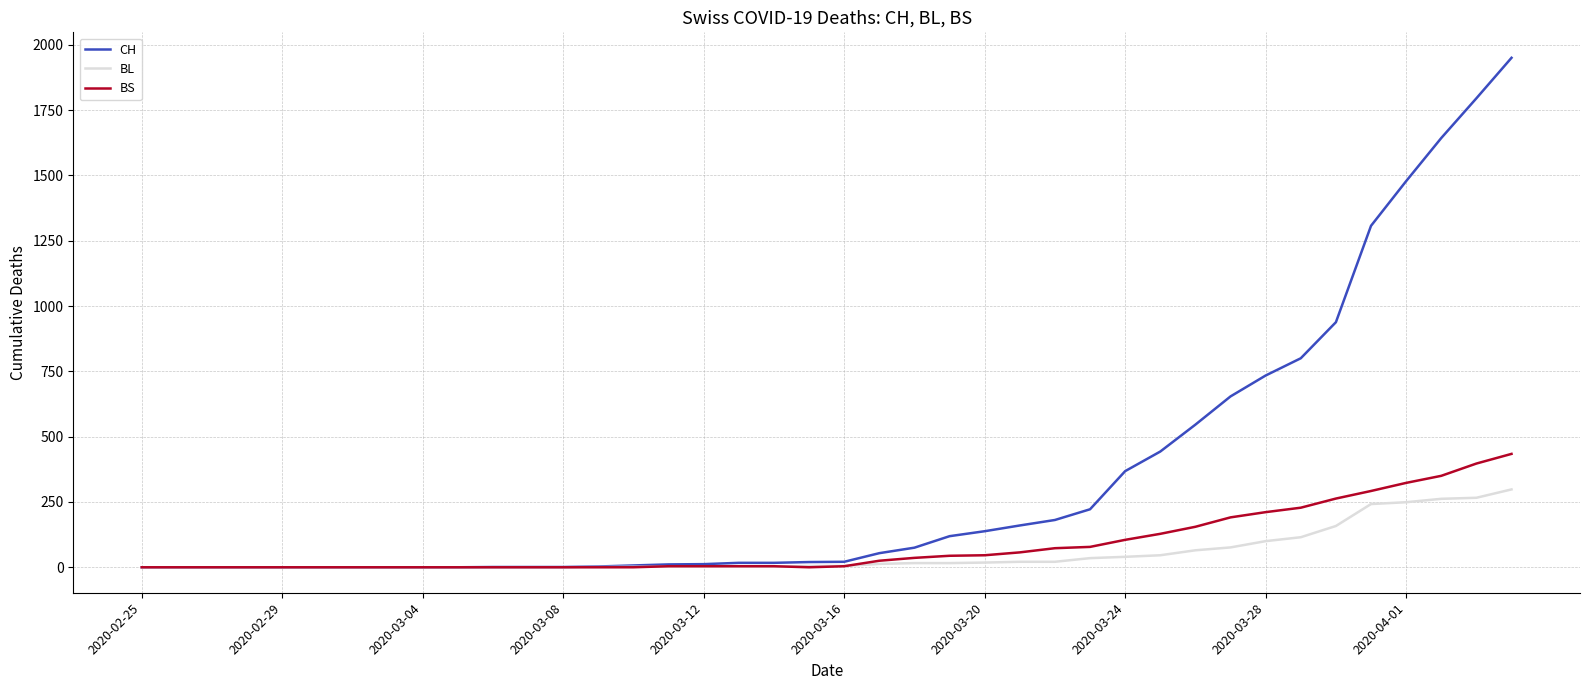

What is the greatest value displayed?

1950